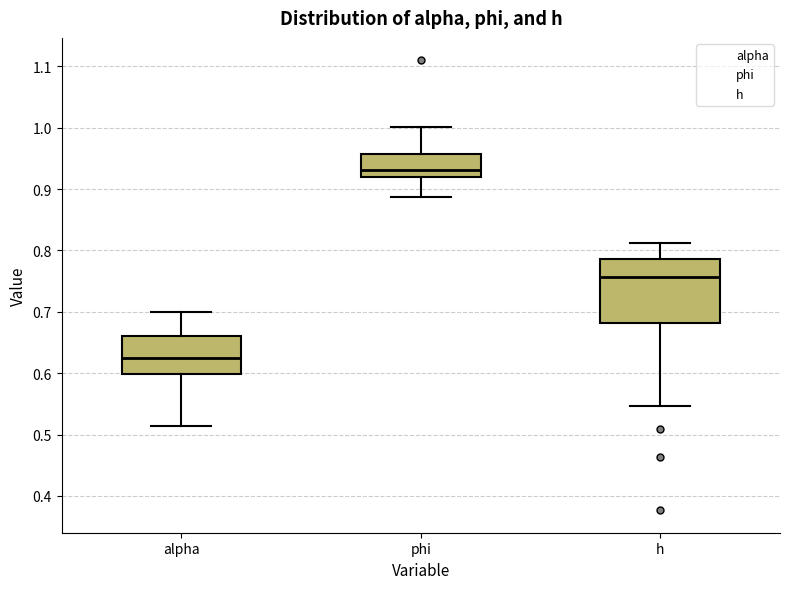

Which box's median line is the lowest?

alpha